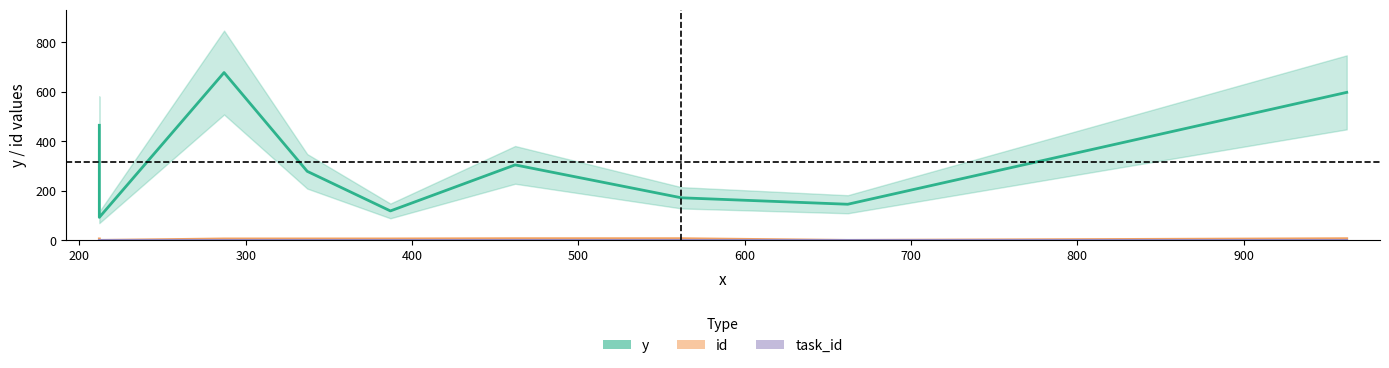

How many values in the id series exceed 6?

3